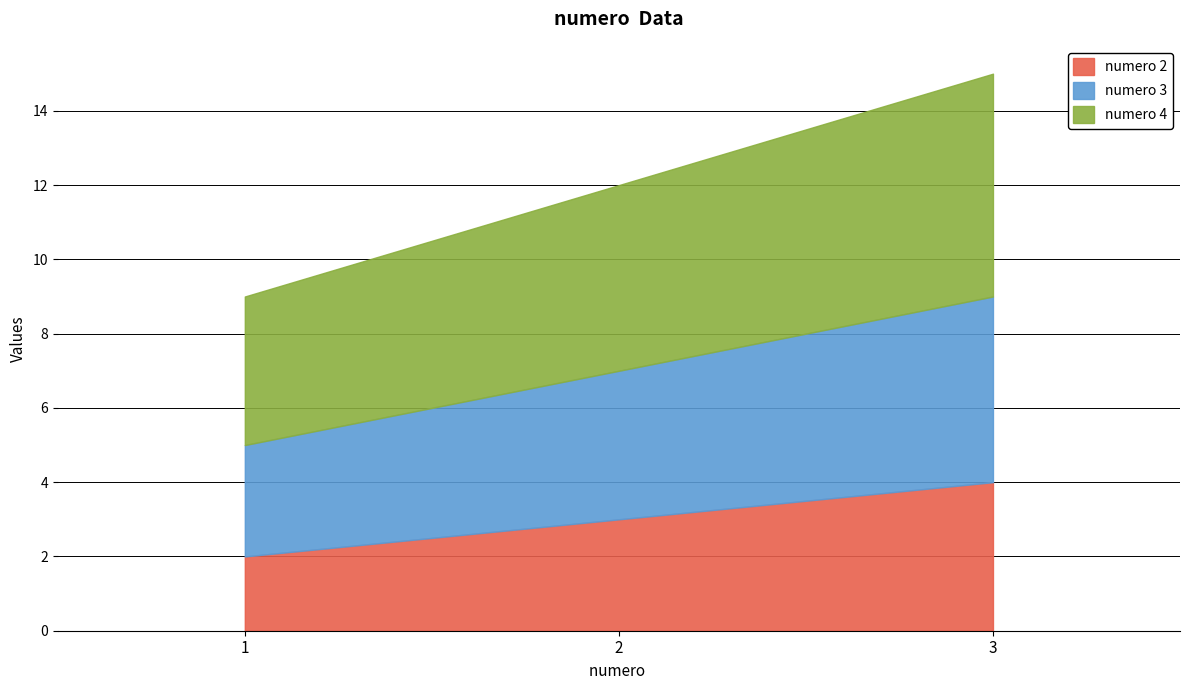

What is the spread (max minus min) of values at 1?

2